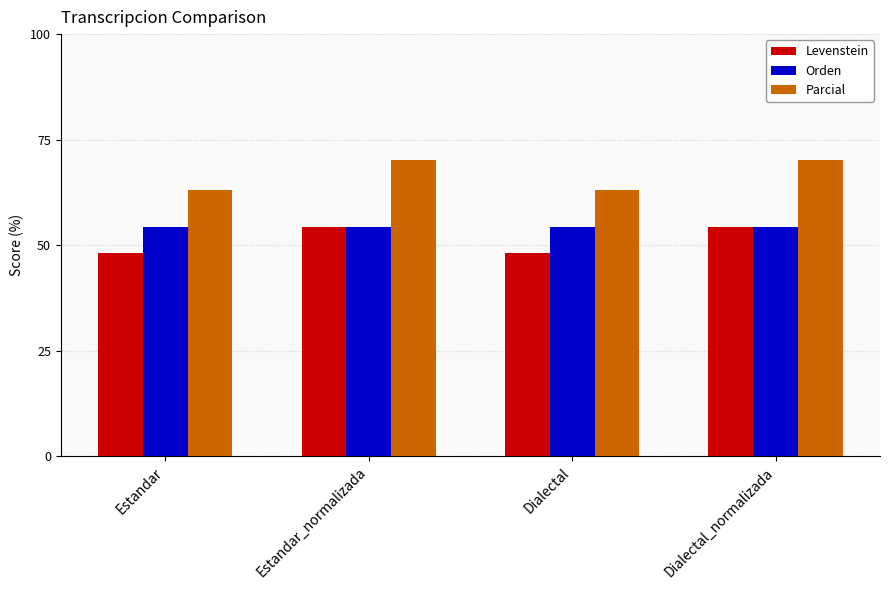

How many distinct data groups are displayed?

3